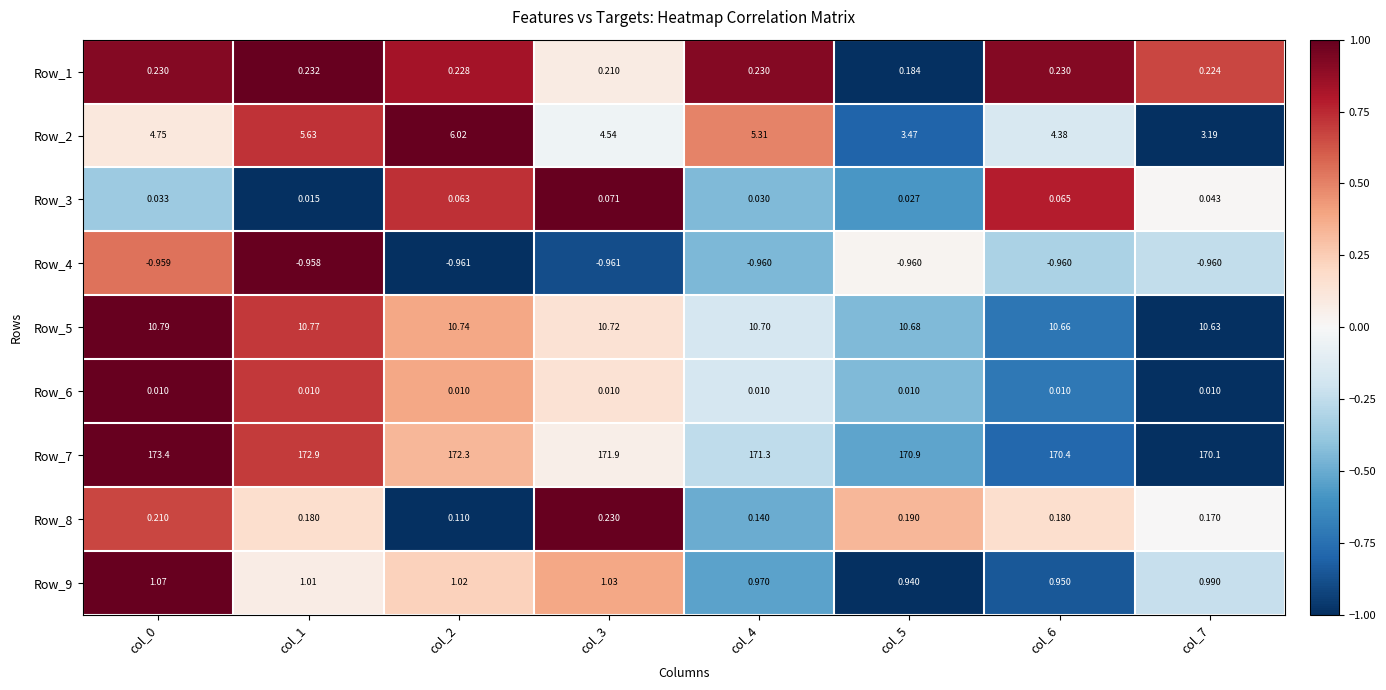

Is the value of Row_6 at col_3 greater than the value of Row_2 at col_2?

No